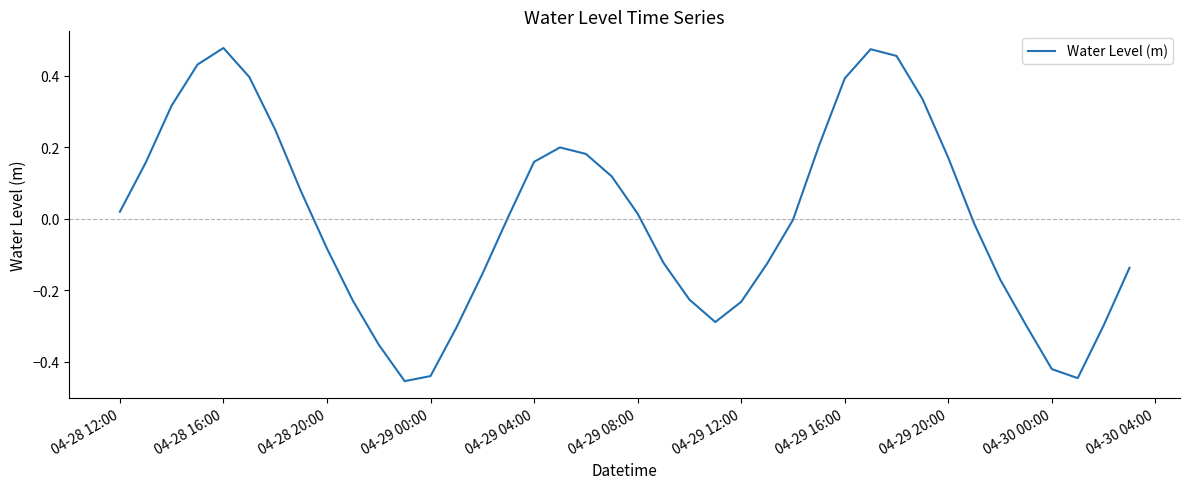

What is the difference between the maximum and minimum values?

0.9